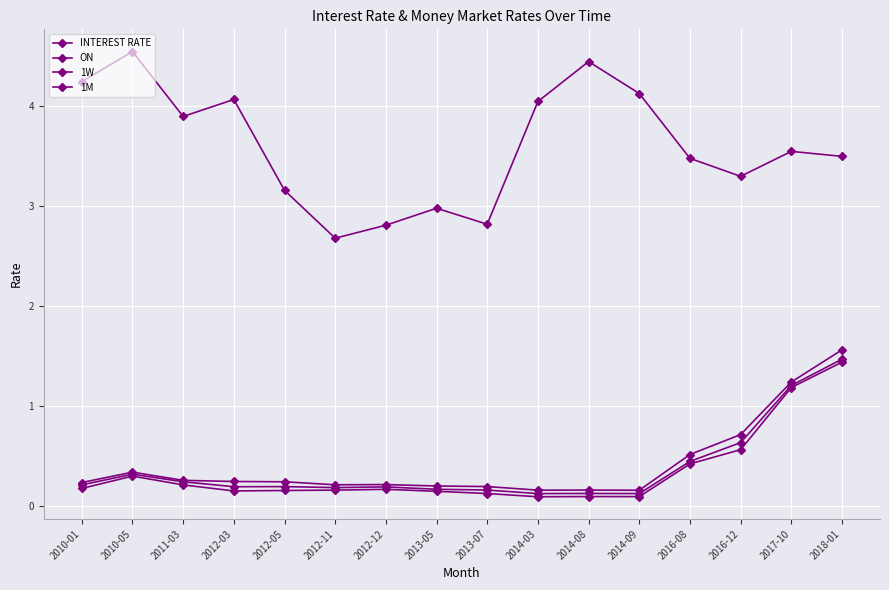

True or false: 1M and INTEREST RATE intersect in this chart.

False